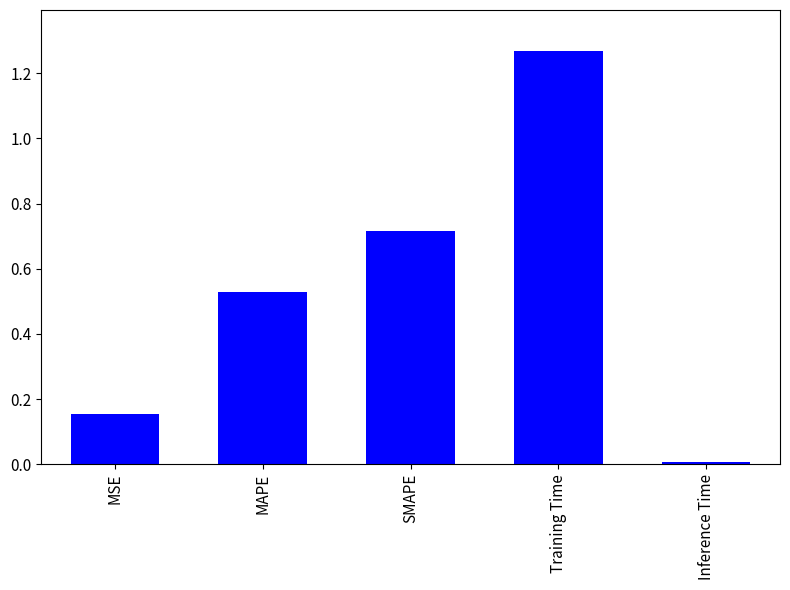

Rank the categories by value from lowest to highest.

Inference Time, MSE, MAPE, SMAPE, Training Time